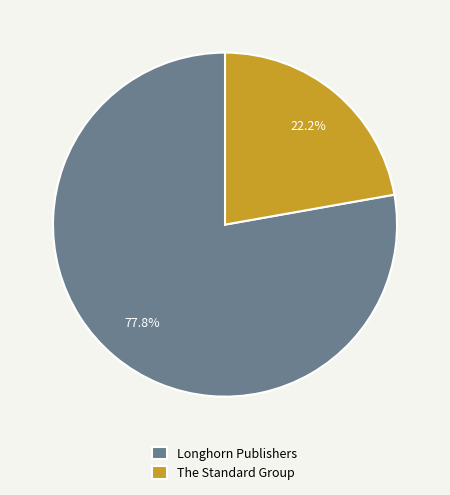

How many slices are in this pie chart?

2